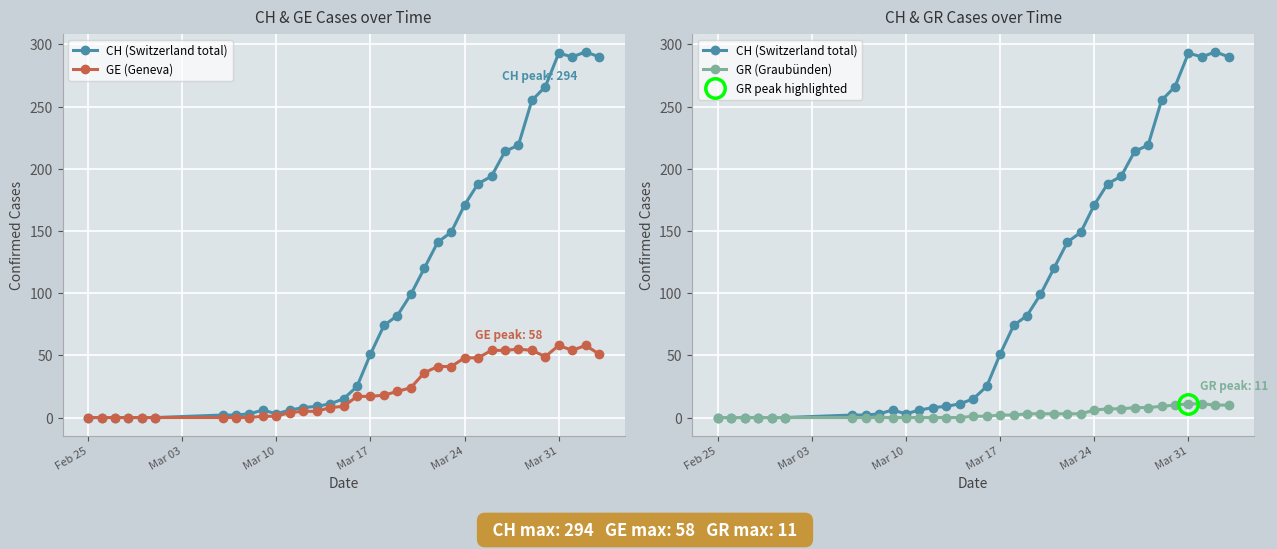

What is the average value of the GE (Geneva) series?

24